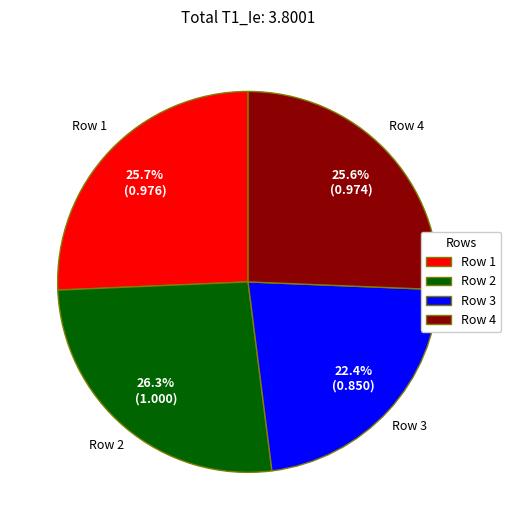

How many slices are in this pie chart?

4